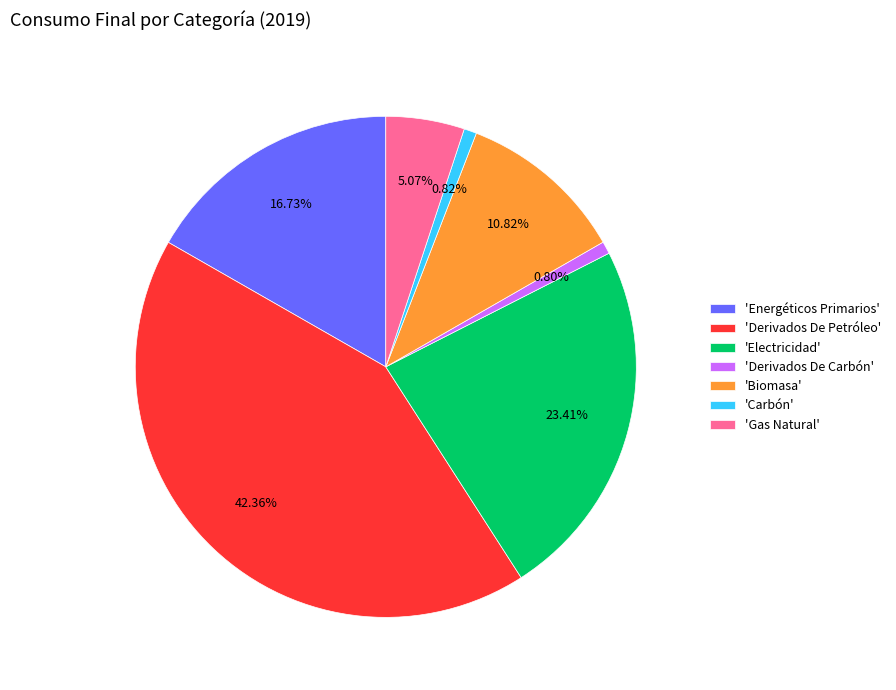

What is the largest slice in the pie chart?

'Derivados De Petróleo'